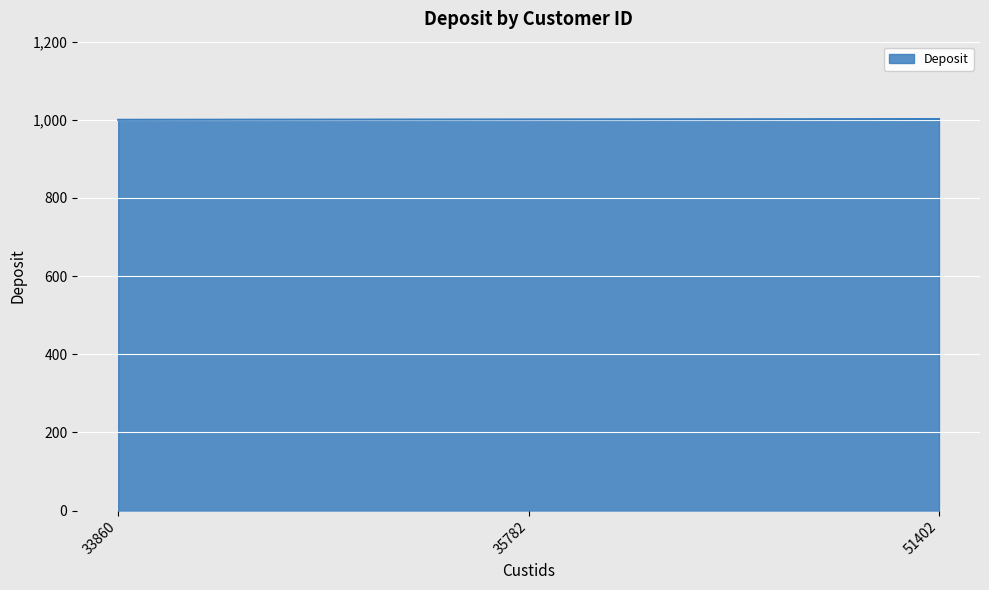

What is the sum of the values at 33860 and 35782?

2001